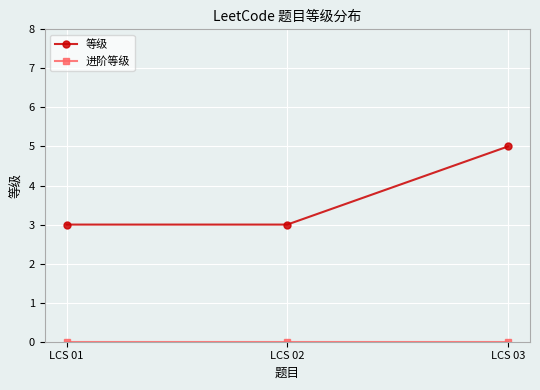

Which series has the widest spread of values?

等级